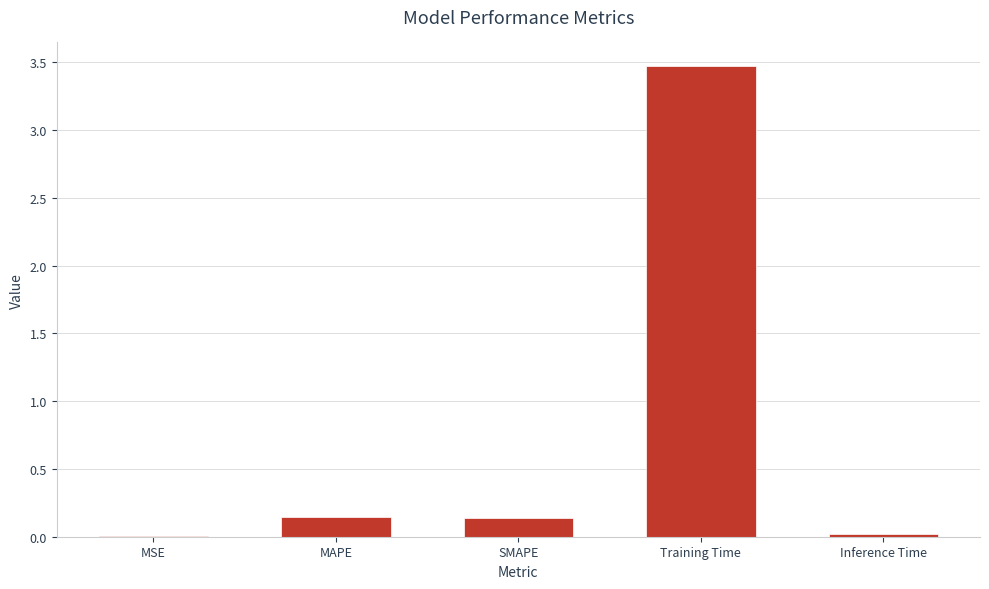

Count the number of categories in the chart.

5